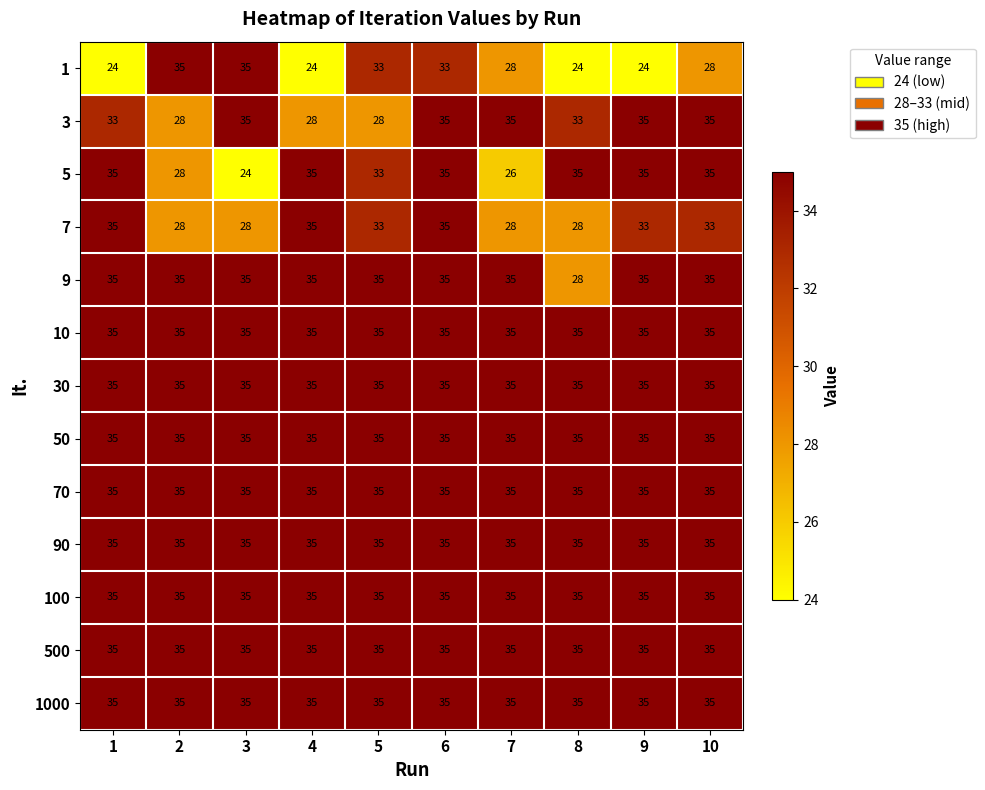

What is the total value across all series at 1?

442